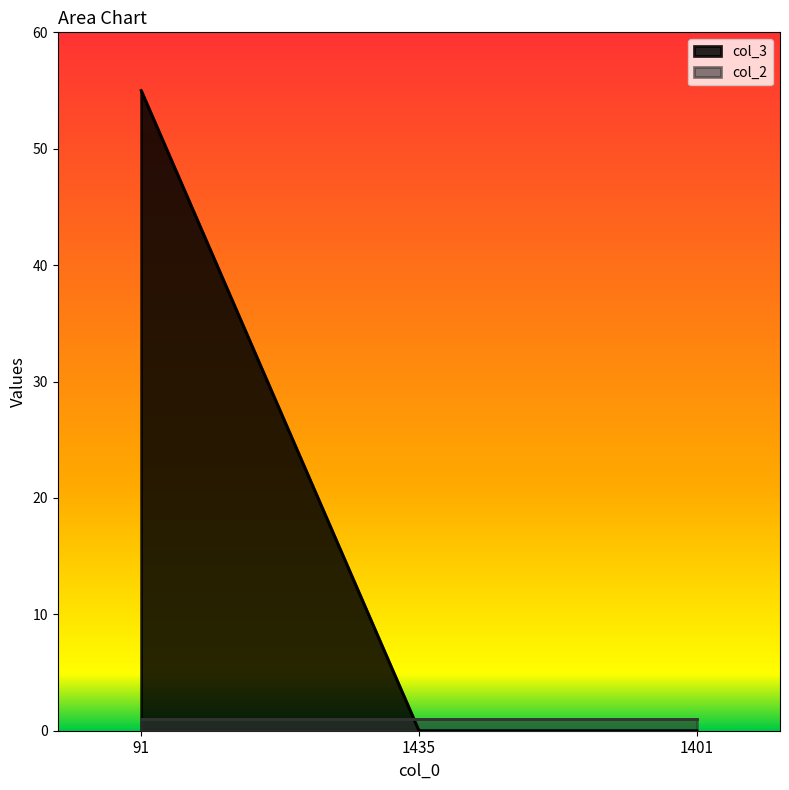

Where is the data nearest to the value 27?

1435